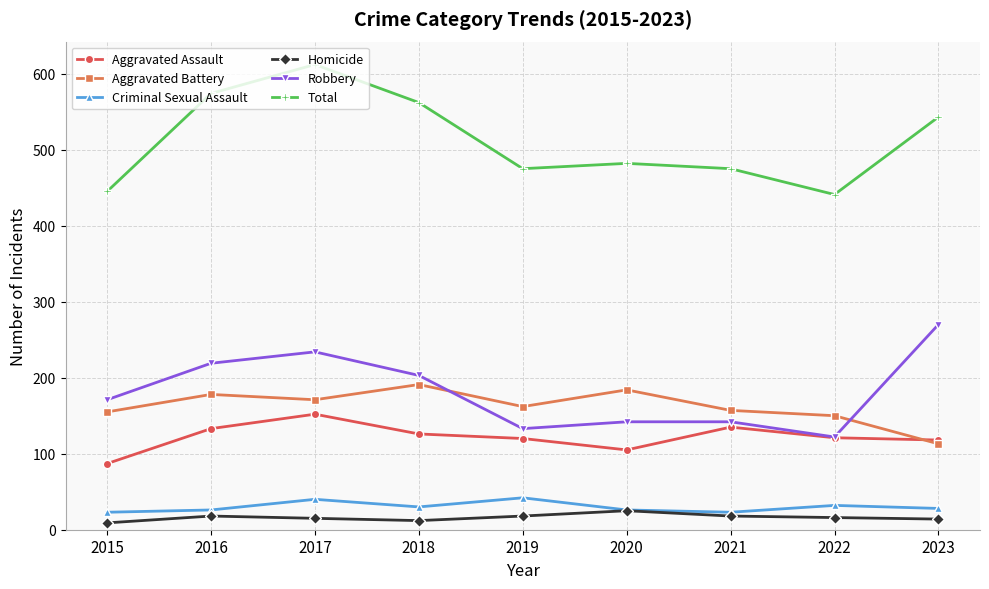

What is the minimum value for Total?

441